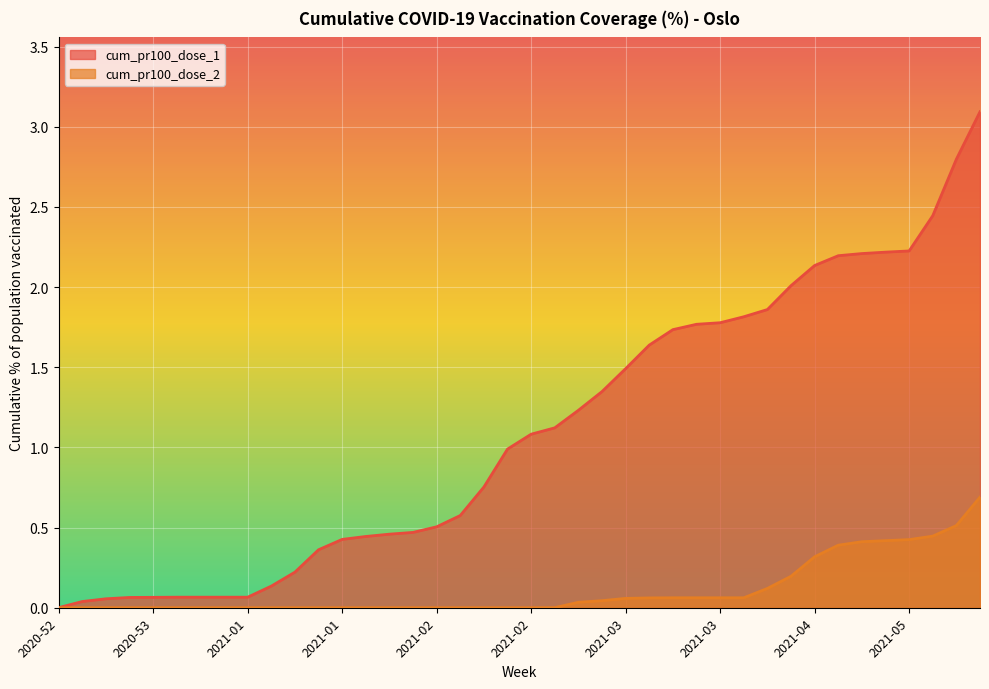

What is the label of the 32nd point from the right?

2021-01